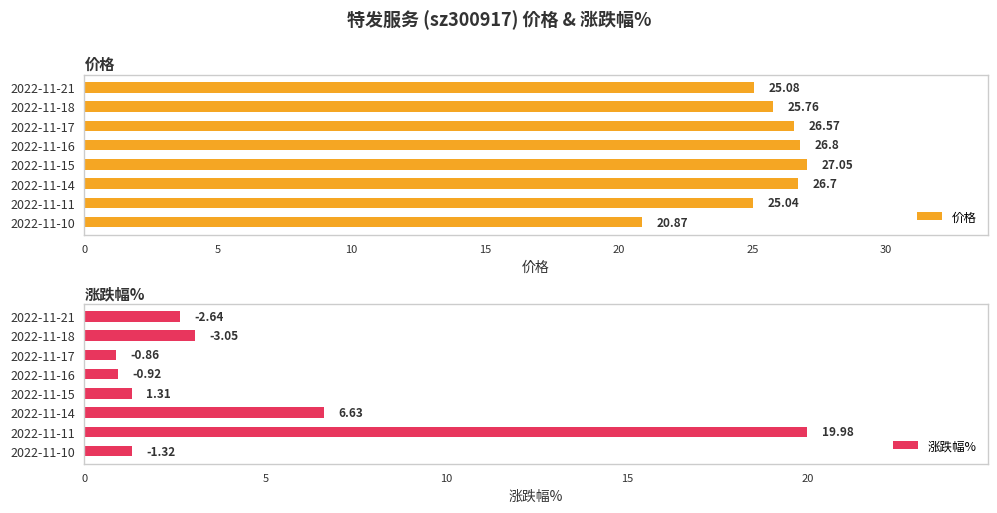

What is the sum of all 价格 values?

203.9